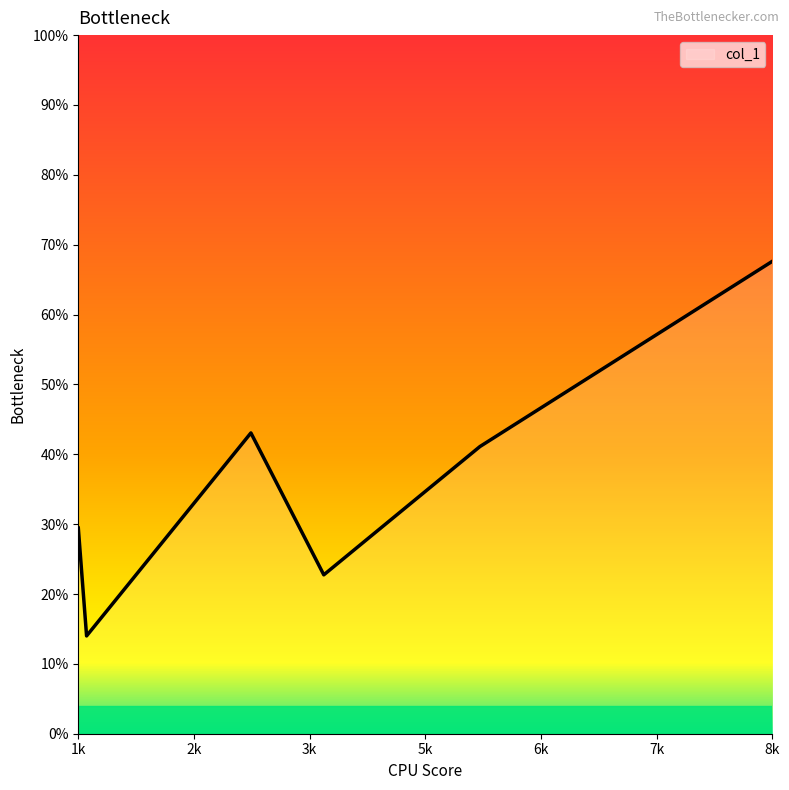

How many interior local peaks (higher than both neighbors) does the data have?

1